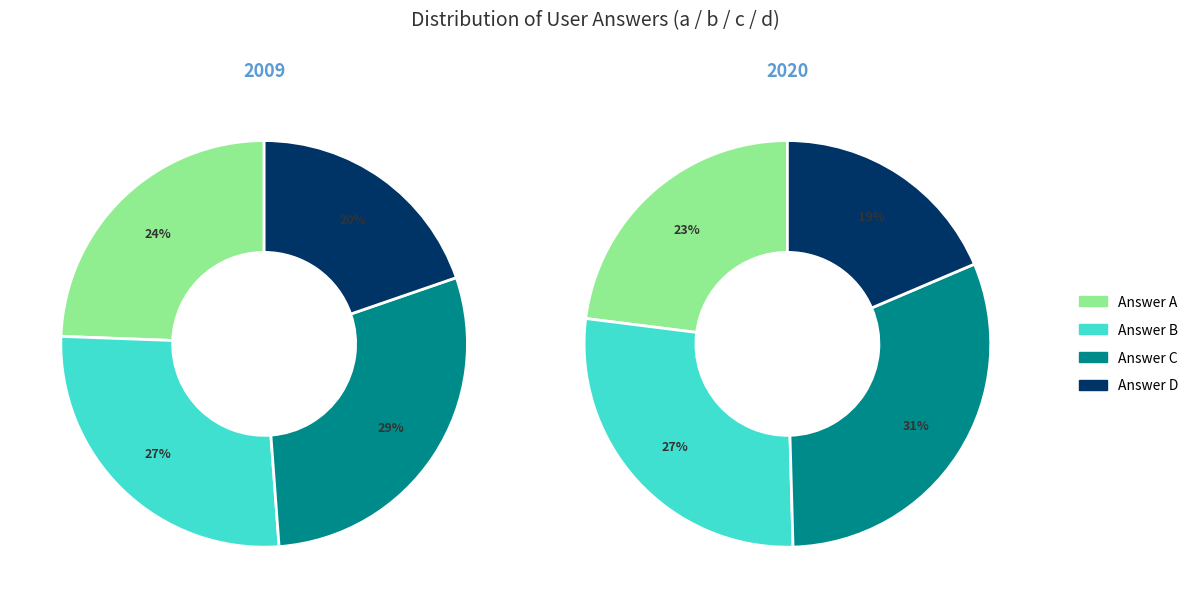

Which slice is the smallest?

d